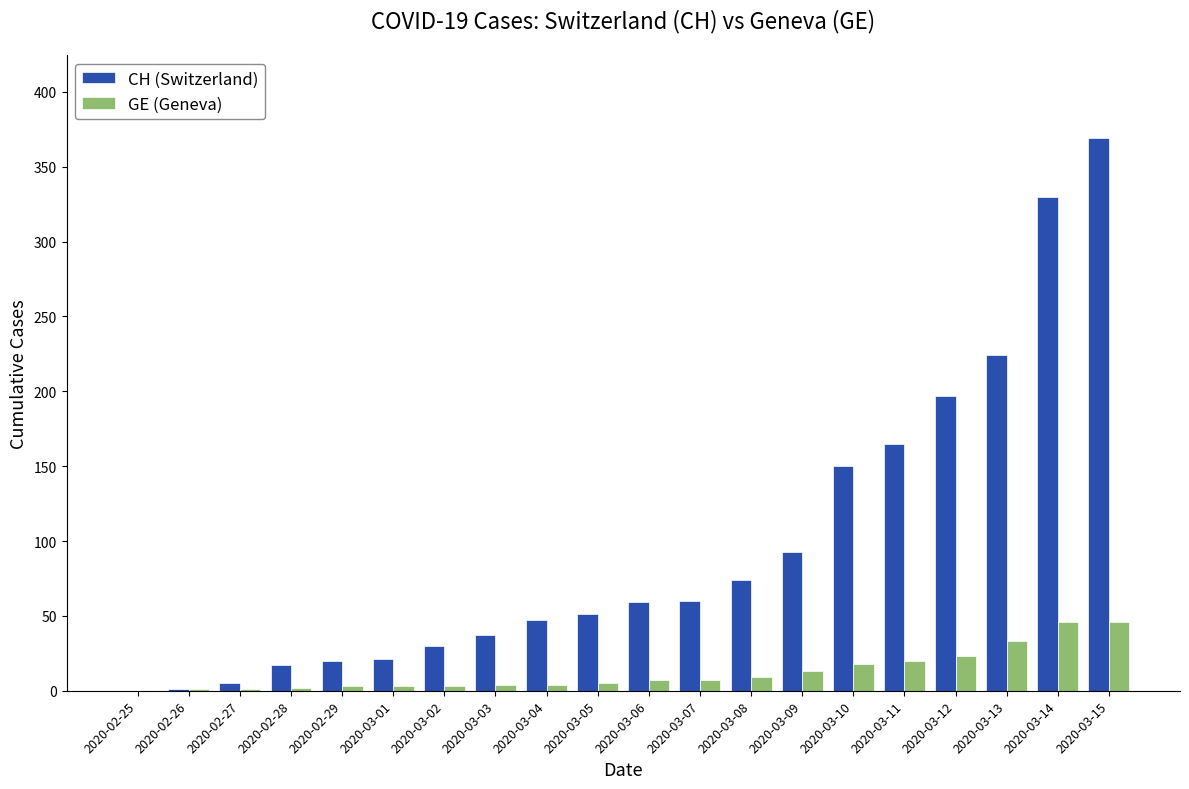

Is the value of GE (Geneva) at 2020-03-07 greater than the value of CH (Switzerland) at 2020-03-15?

No